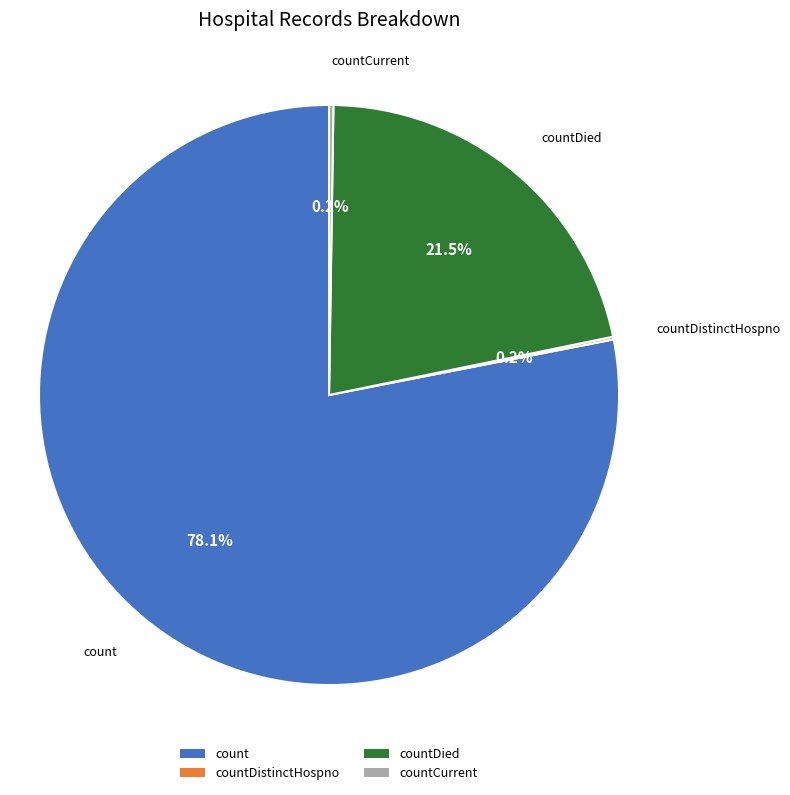

Does count represent more than half of the total?

Yes